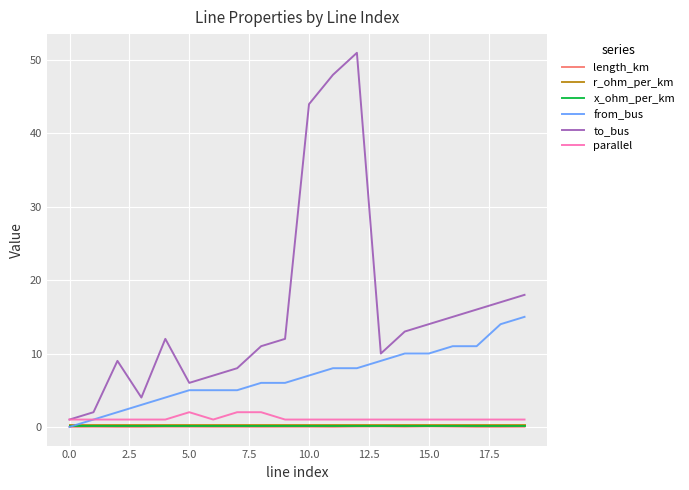

What is the highest value of the to_bus series?

51.0